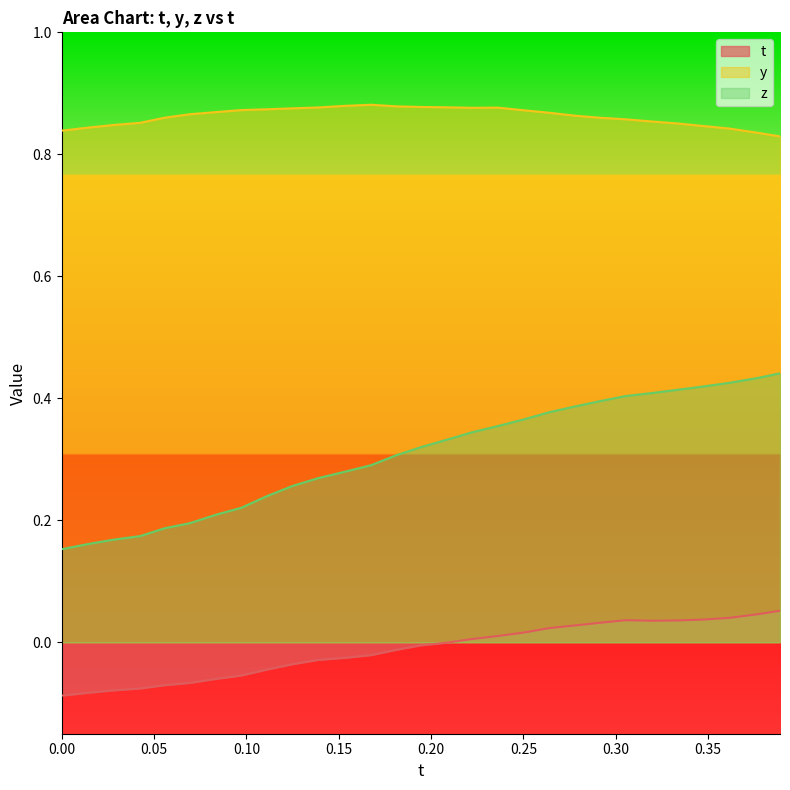

Which series has the largest total across all categories?

y